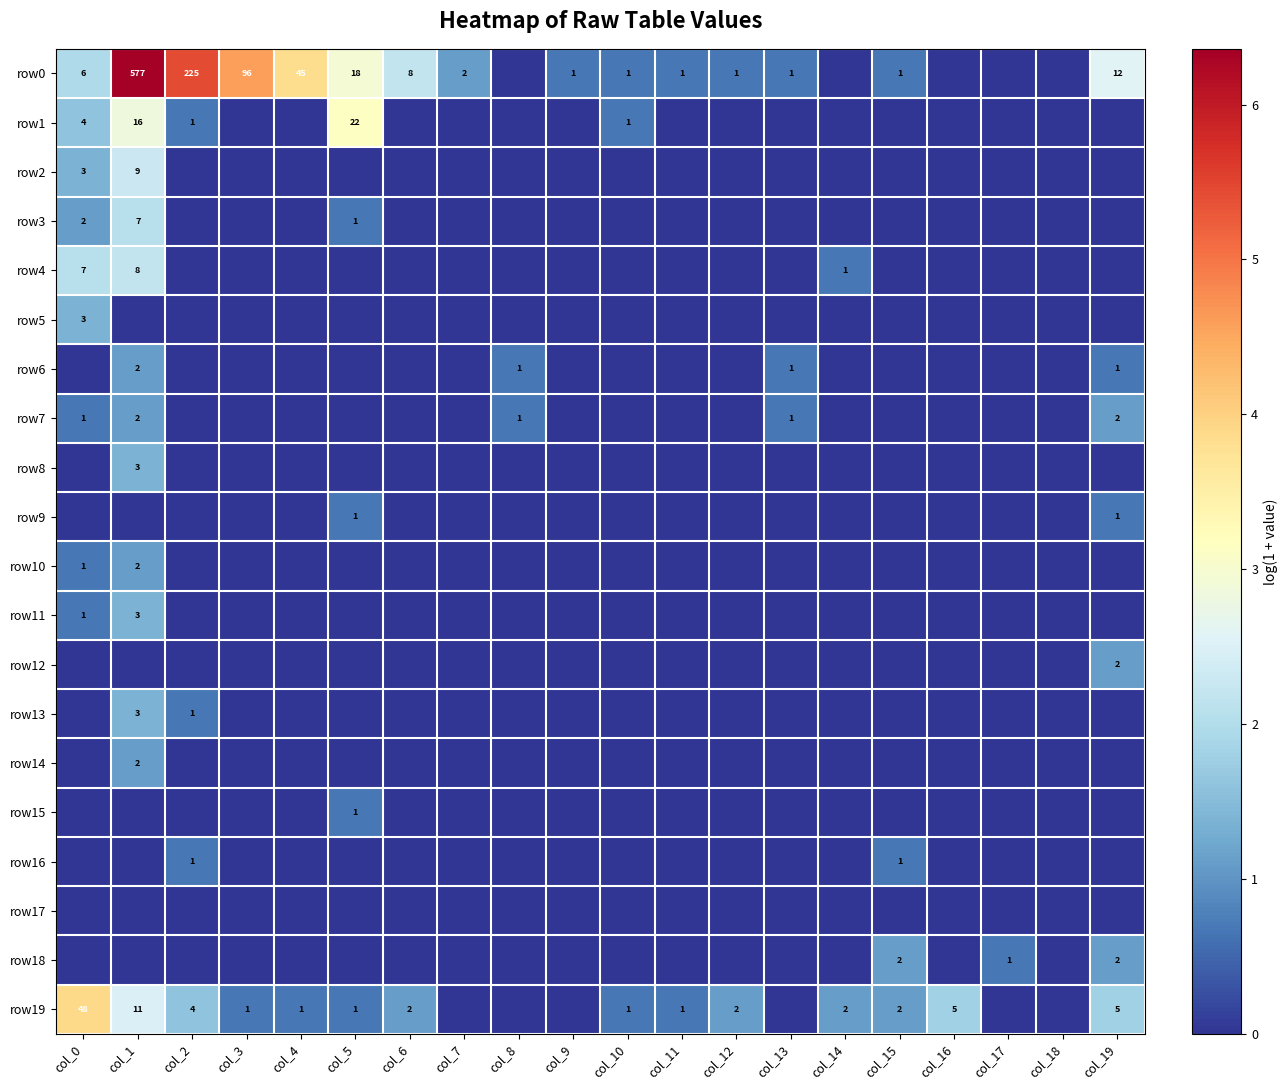

Is it true that row19 equals 9 at col_16?

False